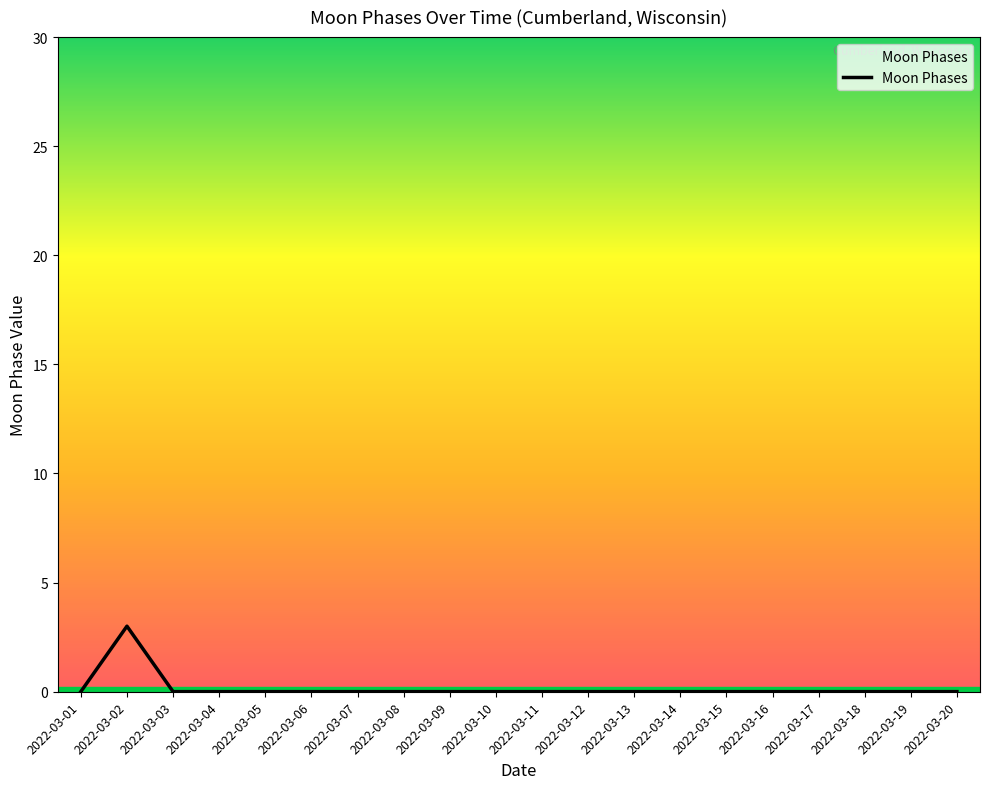

The value at 2022-03-08 is 1. True or false?

False